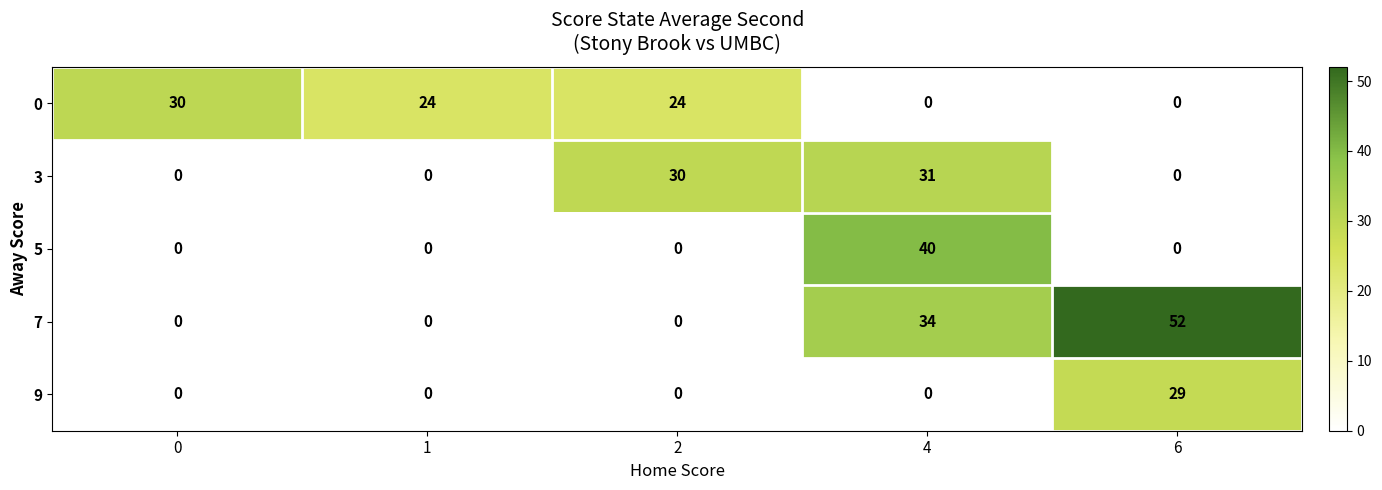

Rank the series by their maximum value, from lowest to highest.

9, 0, 3, 5, 7